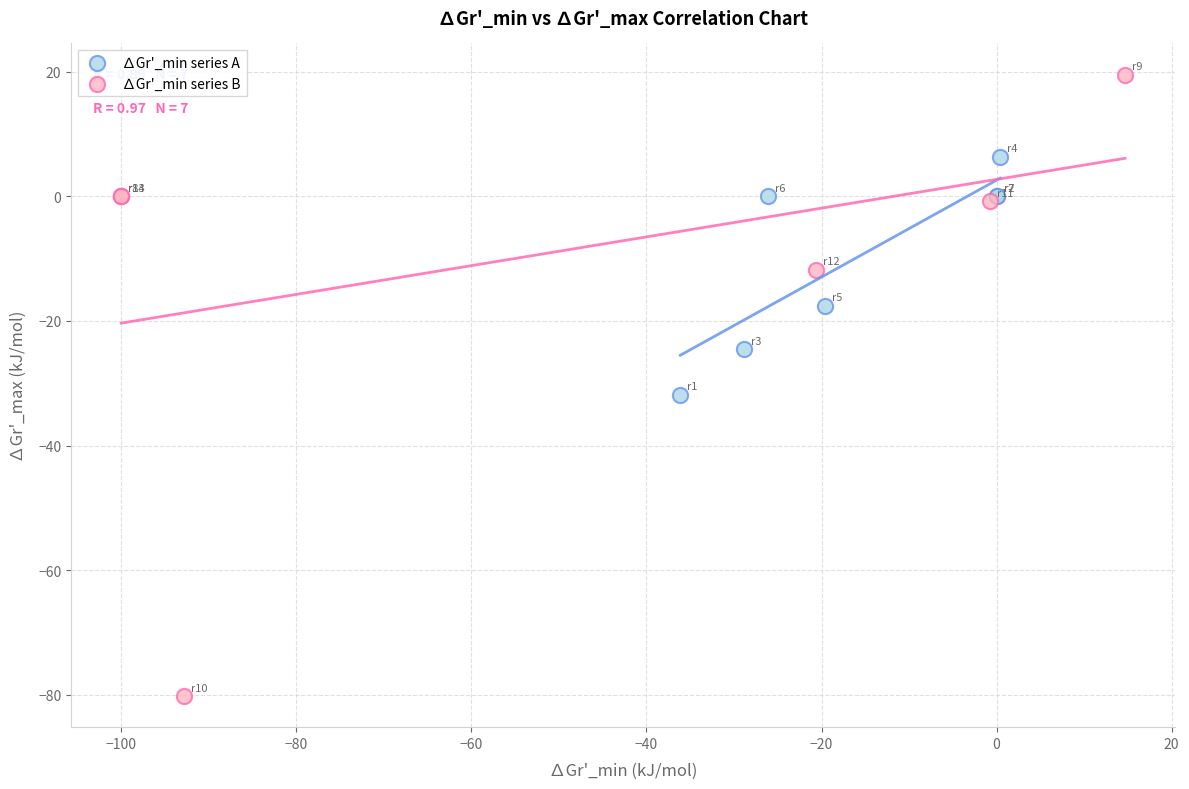

Which series reaches the minimum Y coordinate?

∆Gr'_min series B